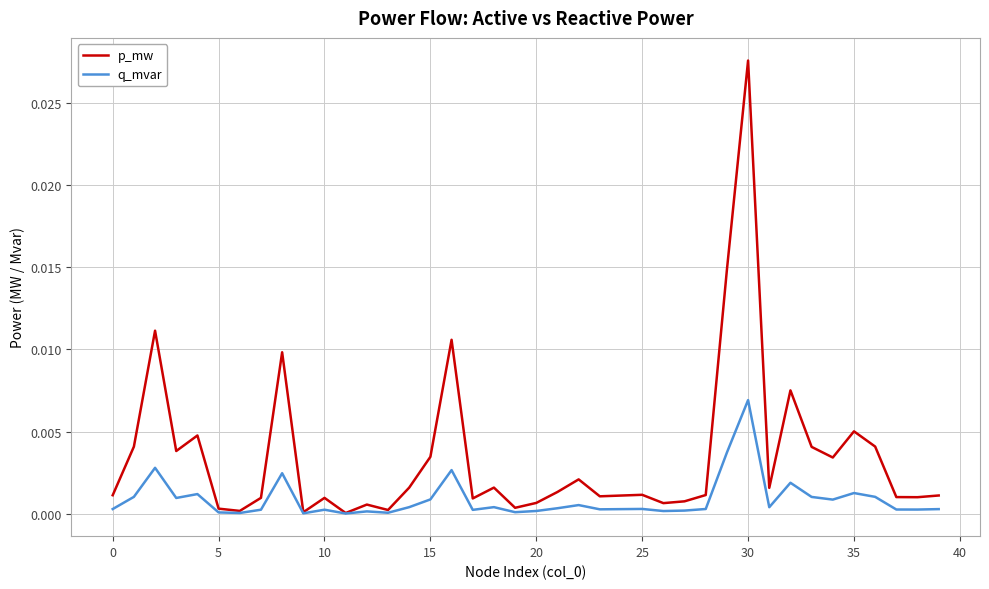

Rank the series by their maximum value, from highest to lowest.

p_mw, q_mvar